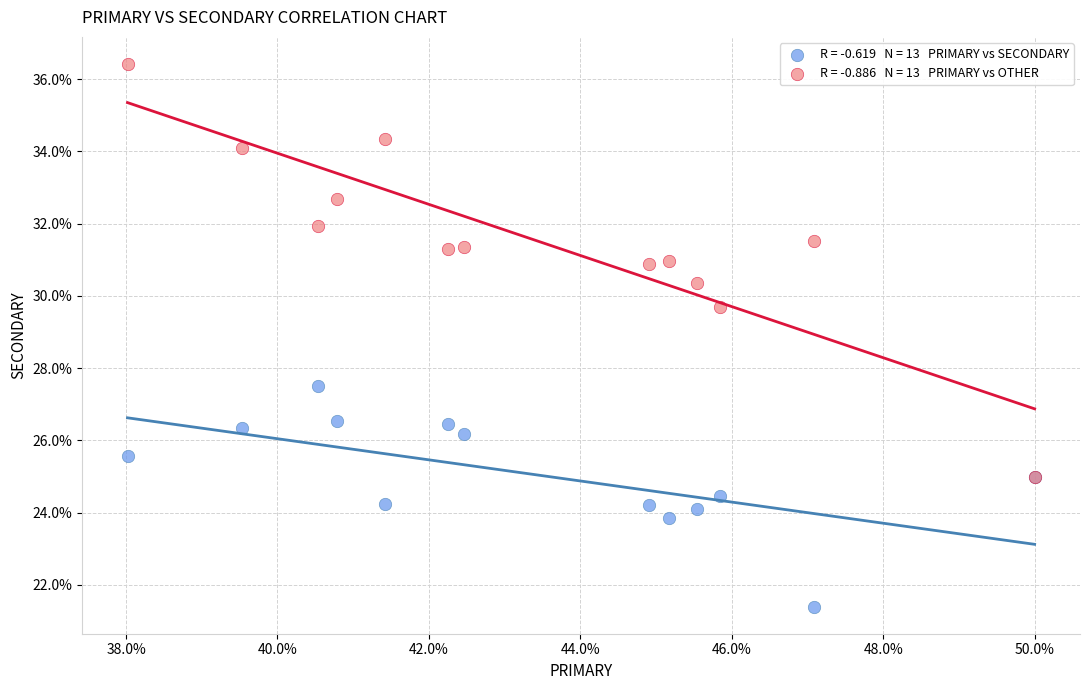

Across all series, what Y value is closest to 28?

27.5